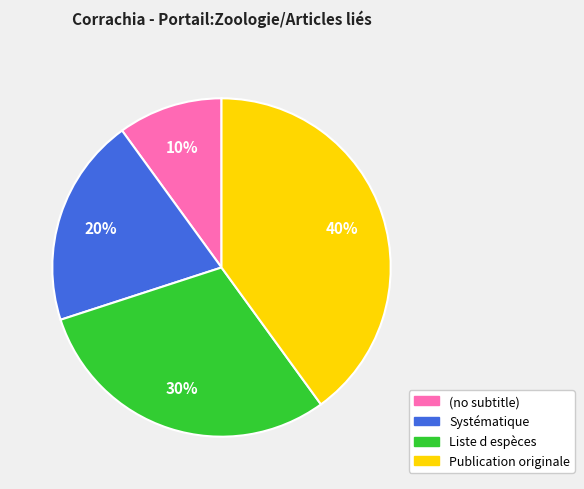

How many segments does this pie chart have?

4